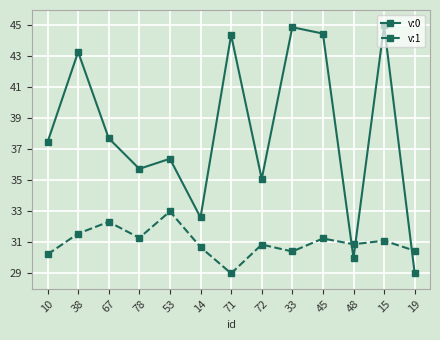

Between 53 and 19, which series saw the biggest shift?

v:0